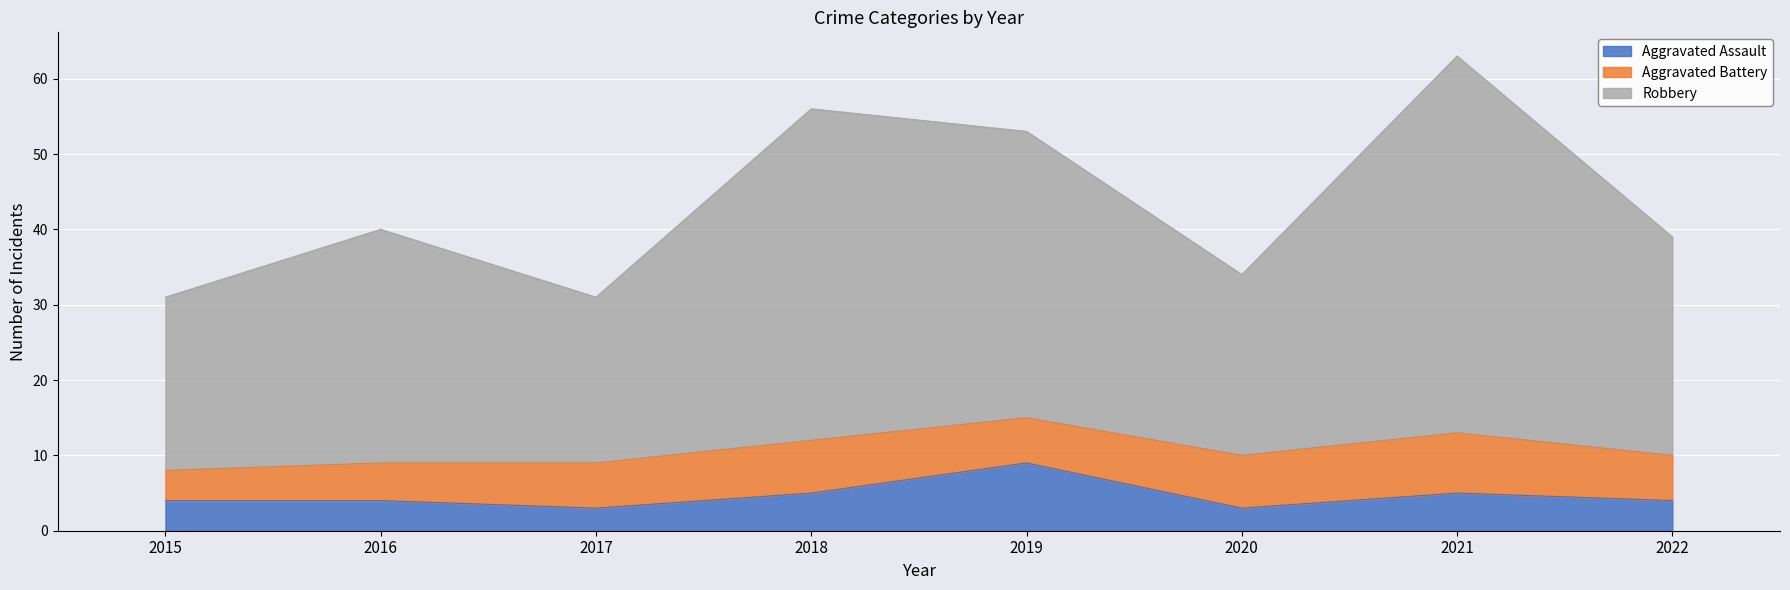

At which label does Aggravated Assault first exceed 4?

2018